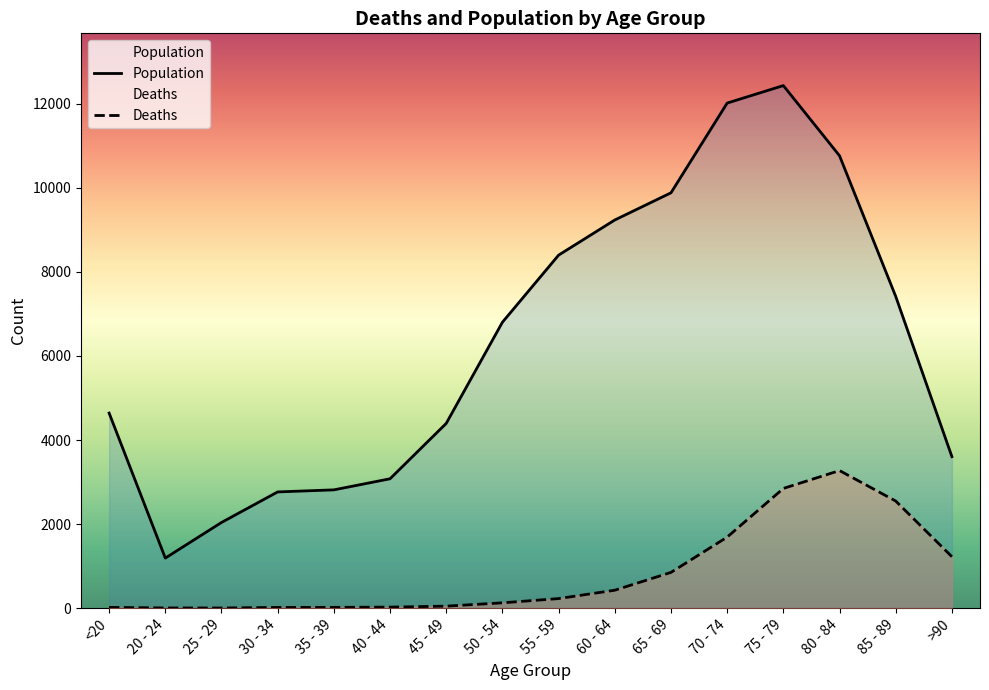

How many data points in Deaths are less than 227?

8